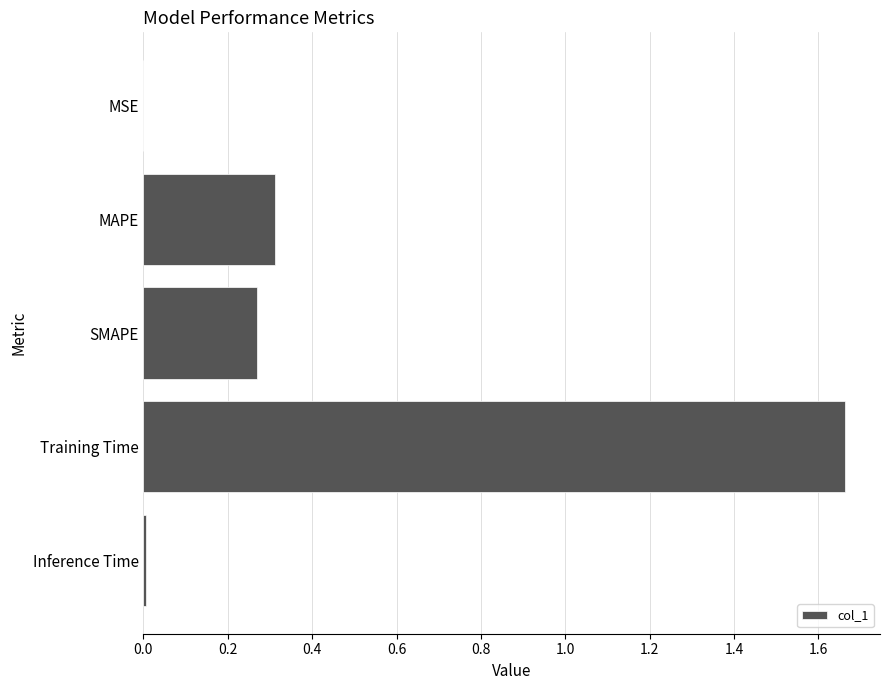

Which has a higher value, Training Time or MAPE?

Training Time